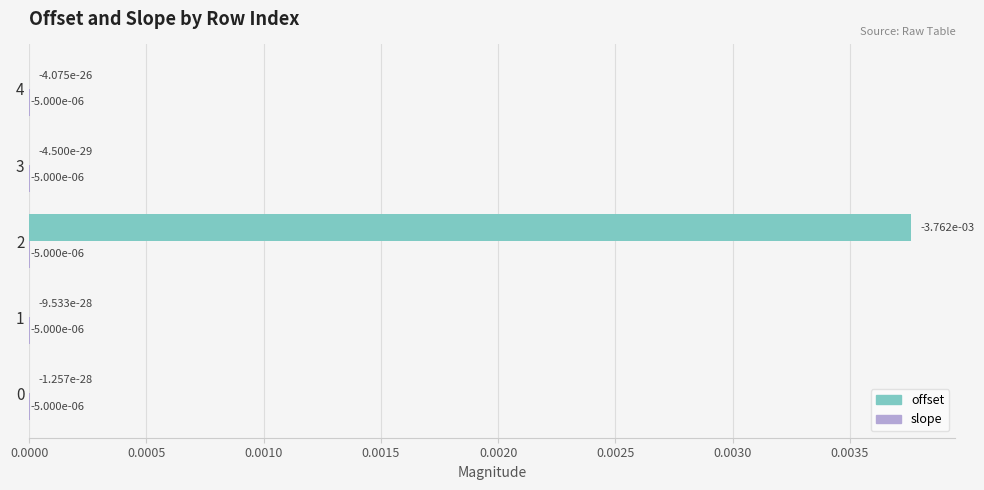

Is it true that offset equals 0.0 at 3?

True